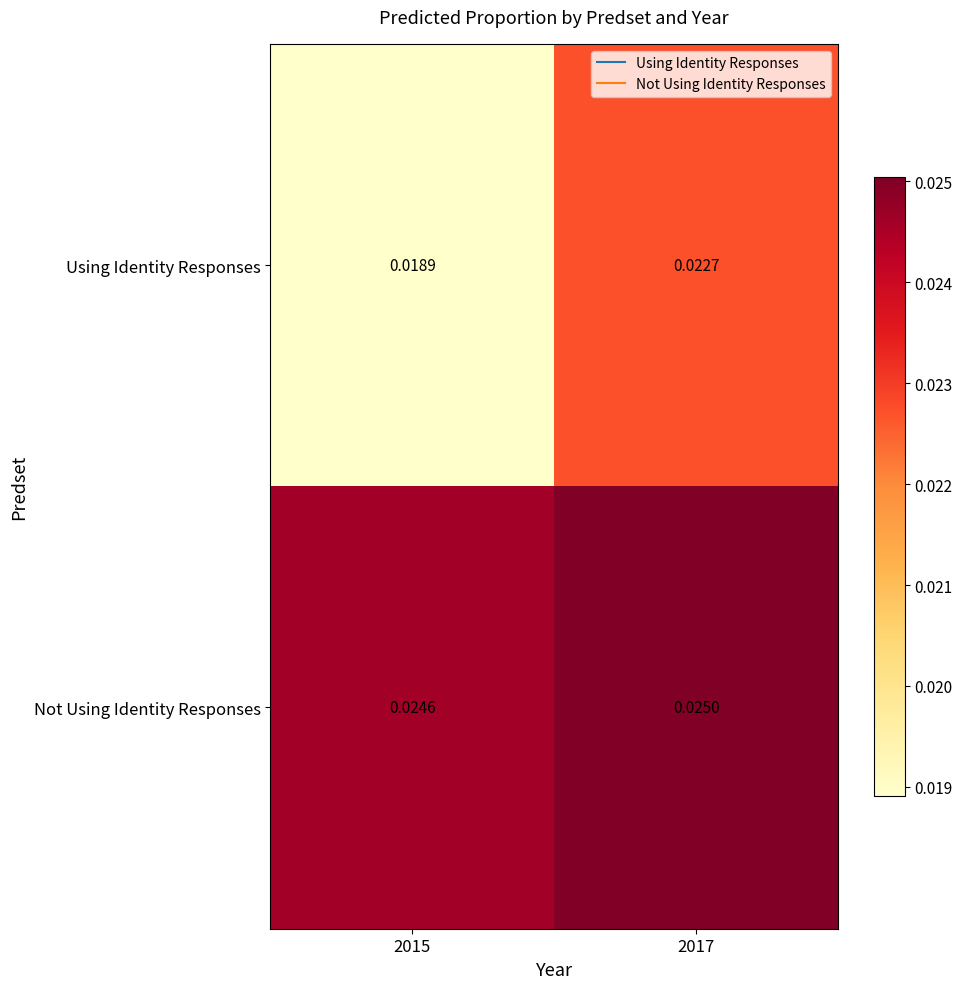

Which series changed the most between 2015 and 2017?

Using Identity Responses